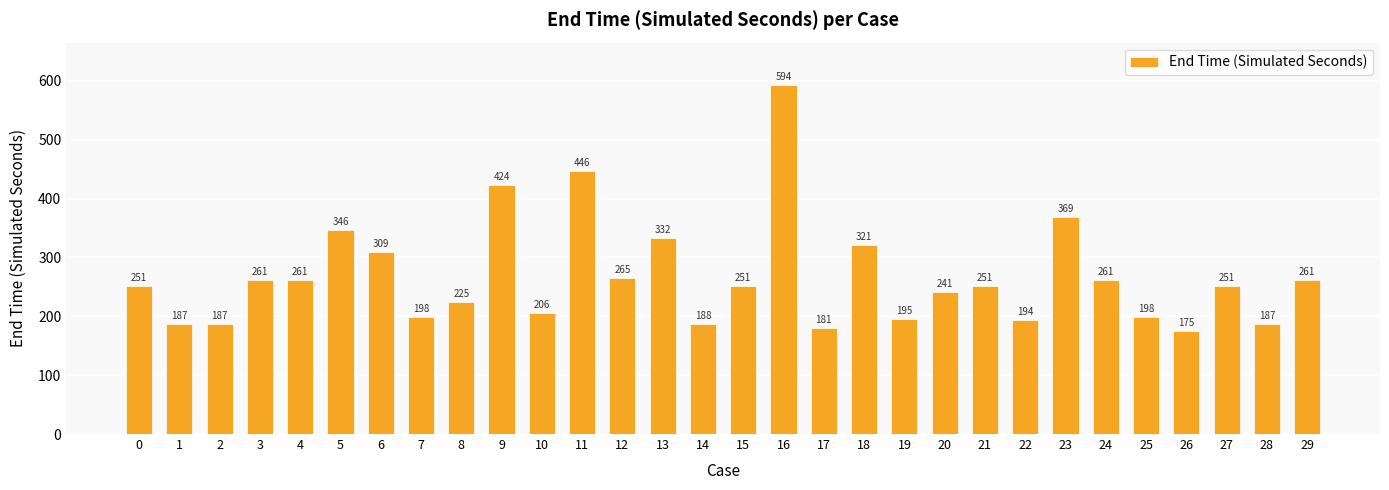

How many distinct data groups are displayed?

1